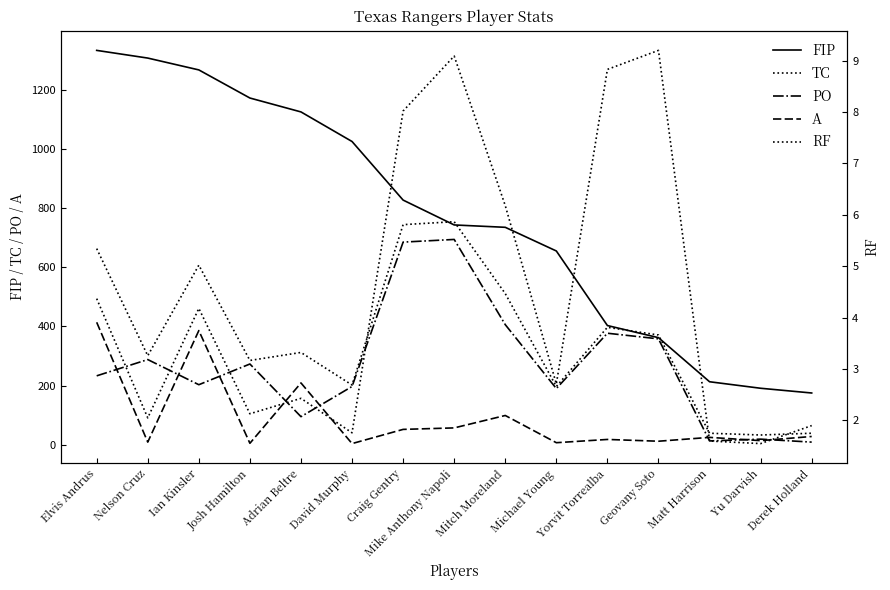

What is the spread (max minus min) of values at David Murphy?

1023.2